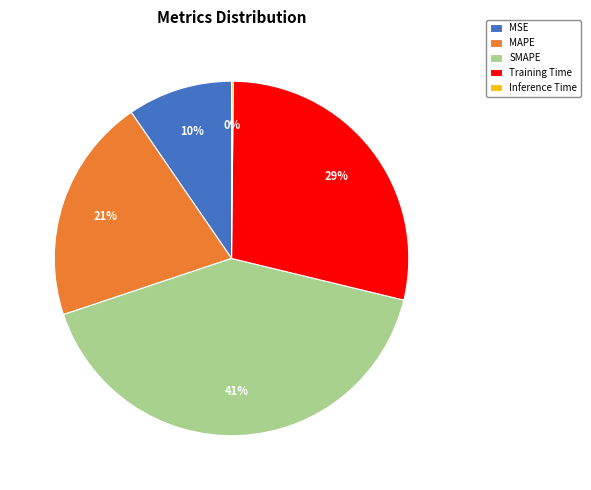

To the nearest percent, what portion does MSE represent?

10%